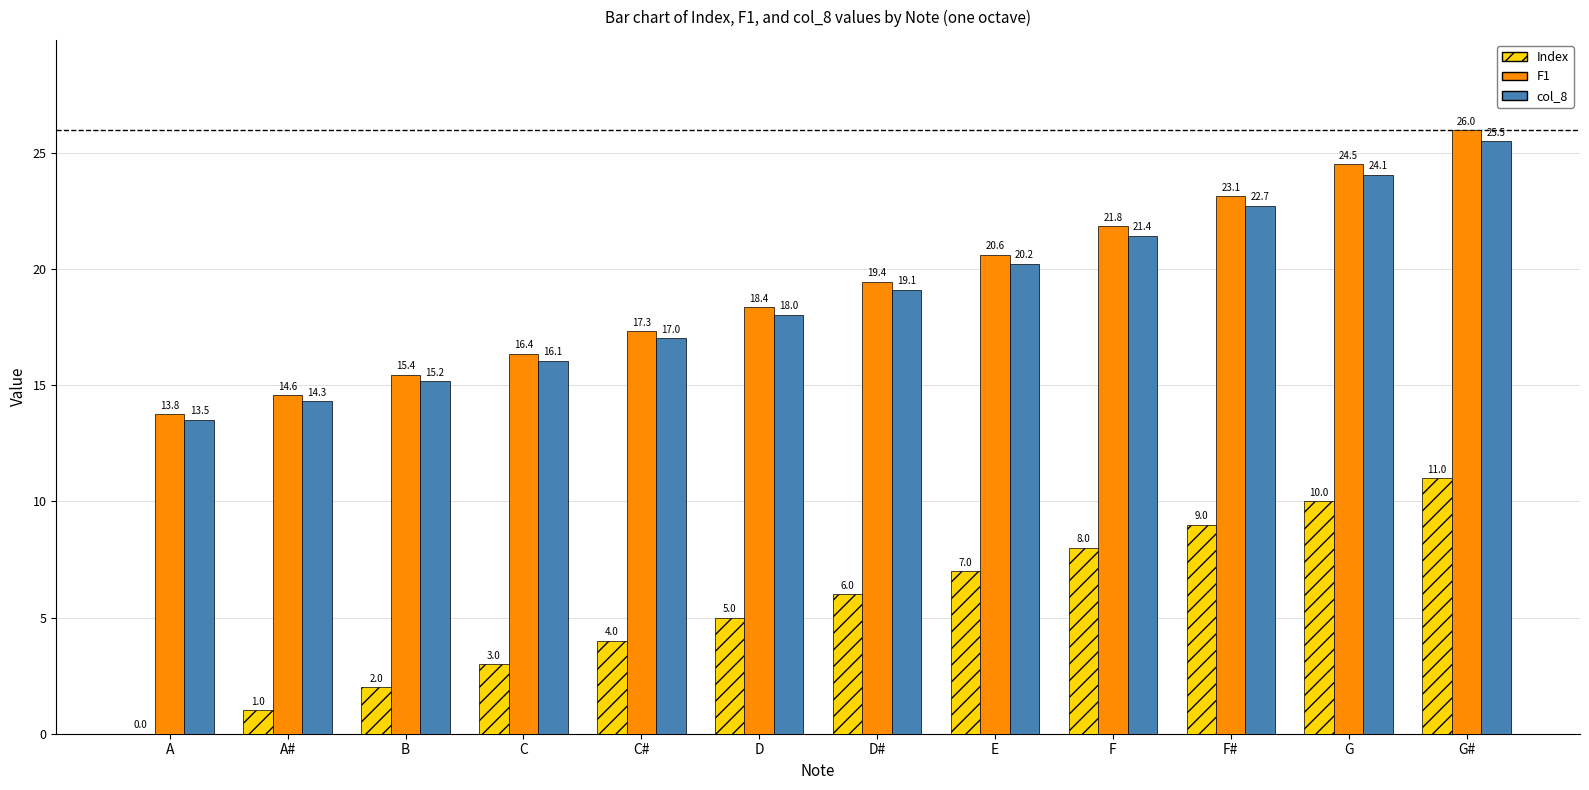

What is the average value of the Index series?

5.5